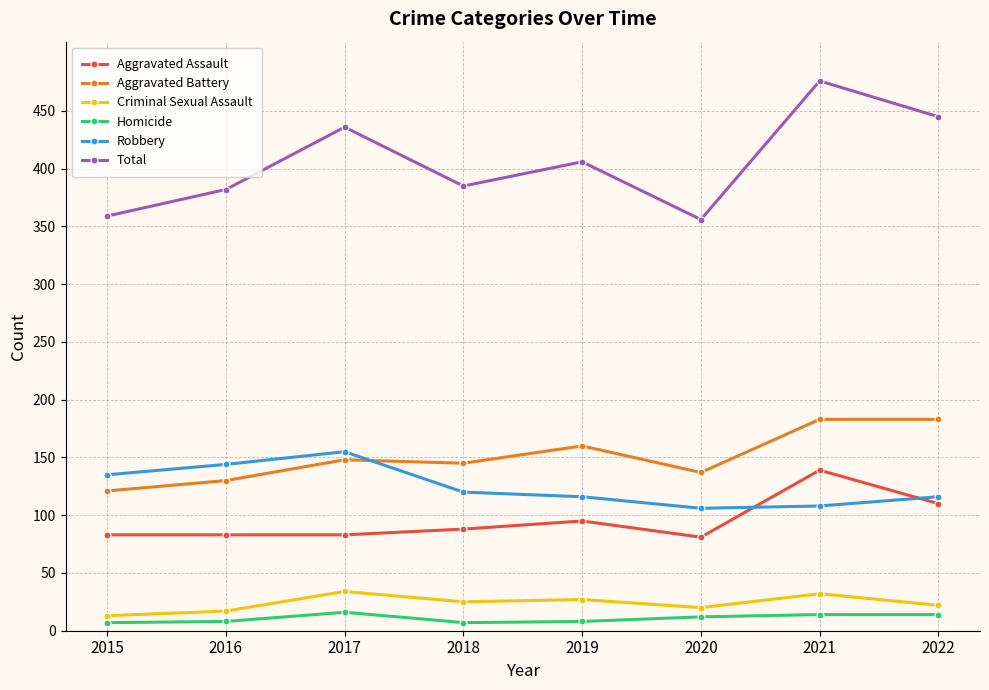

What is the total value across all series at 2019?

812